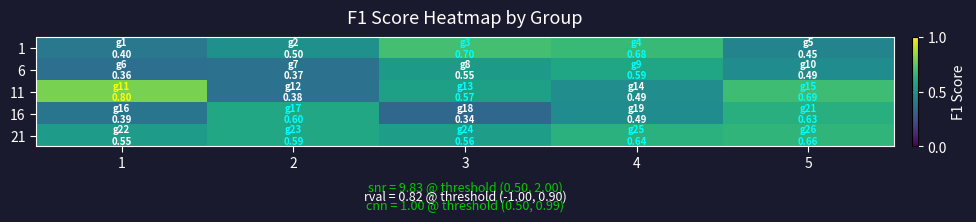

Reading left to right, list all the values displayed in this chart.

1: 1=0.4	2=0.5	3=0.7	4=0.7	5=0.5
6: 1=0.4	2=0.4	3=0.5	4=0.6	5=0.5
11: 1=0.8	2=0.4	3=0.6	4=0.5	5=0.7
16: 1=0.4	2=0.6	3=0.3	4=0.5	5=0.6
21: 1=0.5	2=0.6	3=0.6	4=0.6	5=0.7